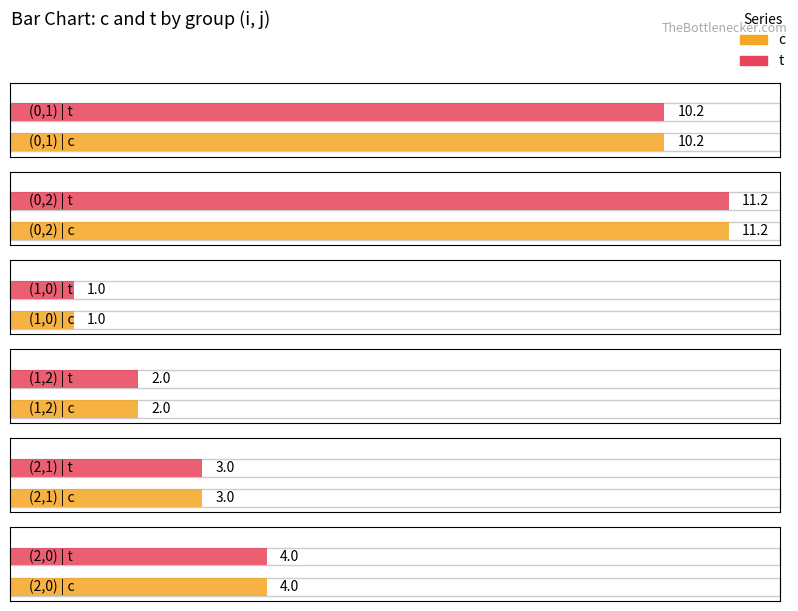

What is the lowest value of the c series?

1.0